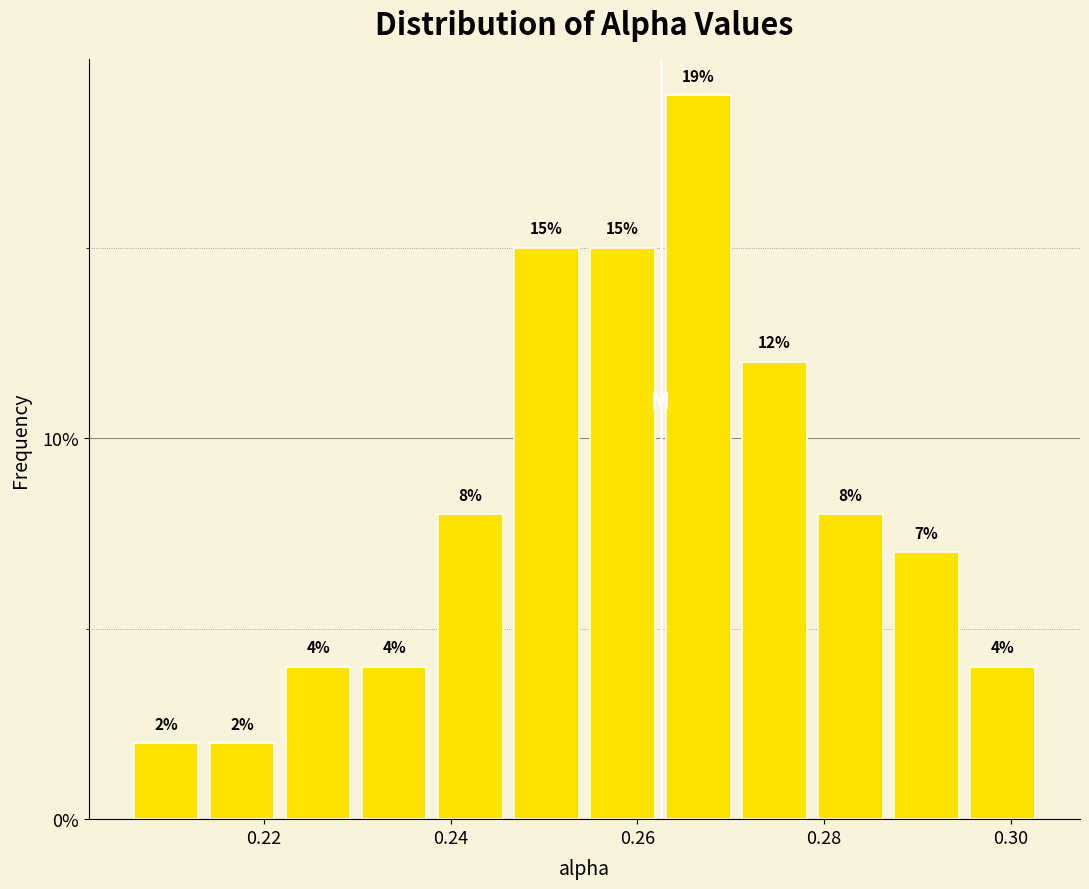

Over which range of the x-axis is the bar tallest?

0.262 to 0.270